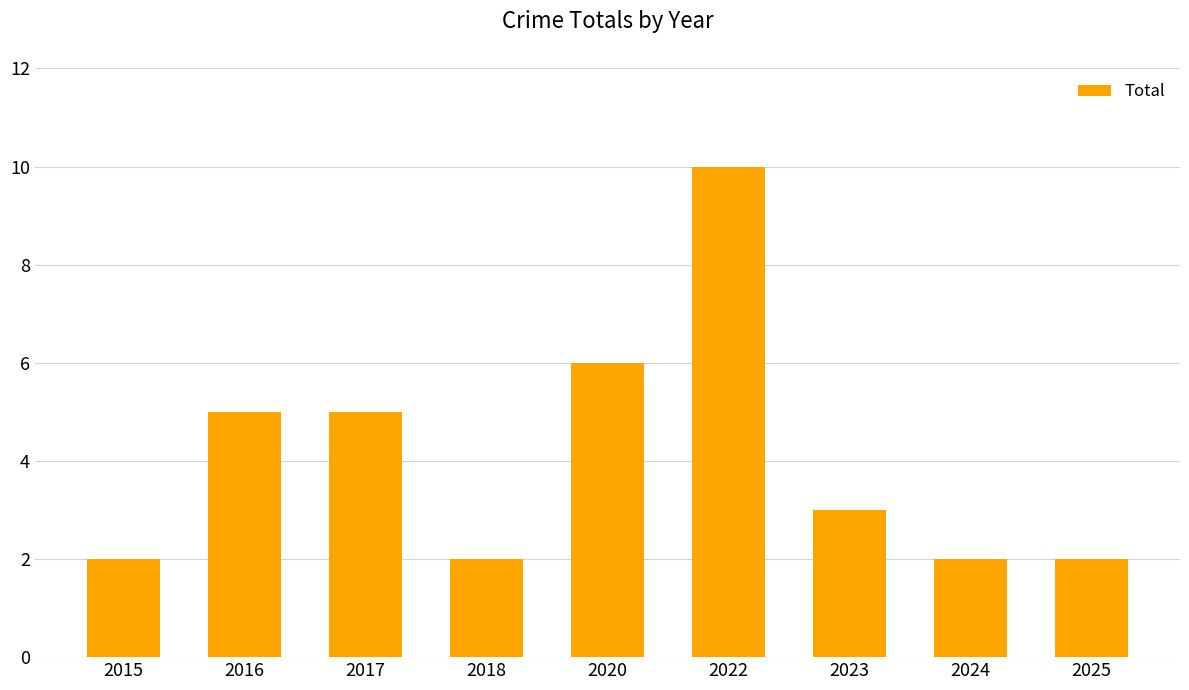

What is the difference between the maximum and minimum values?

8